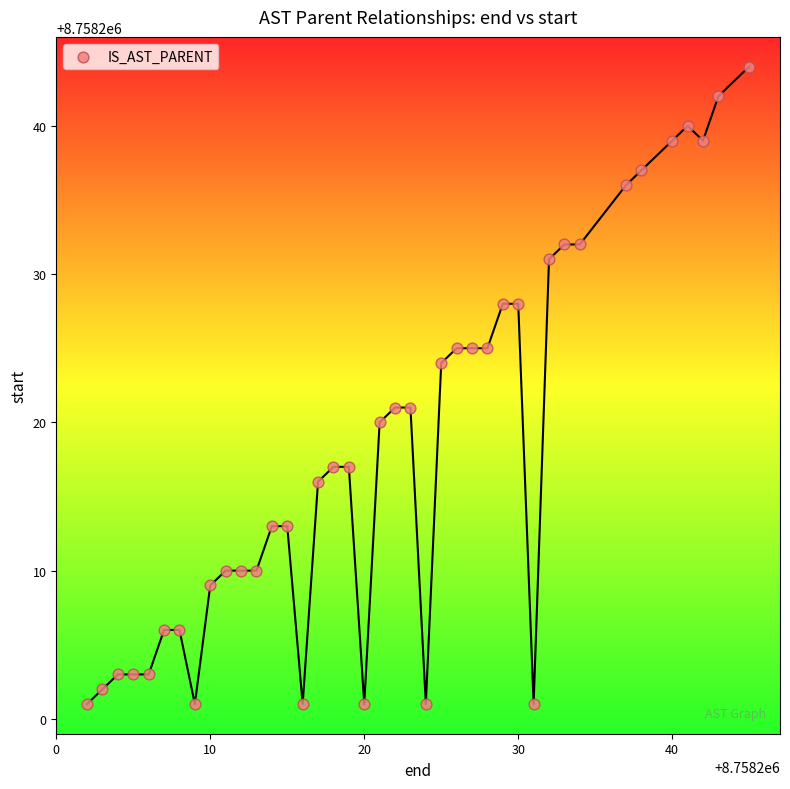

What is the range of Y values (max minus min)?

43